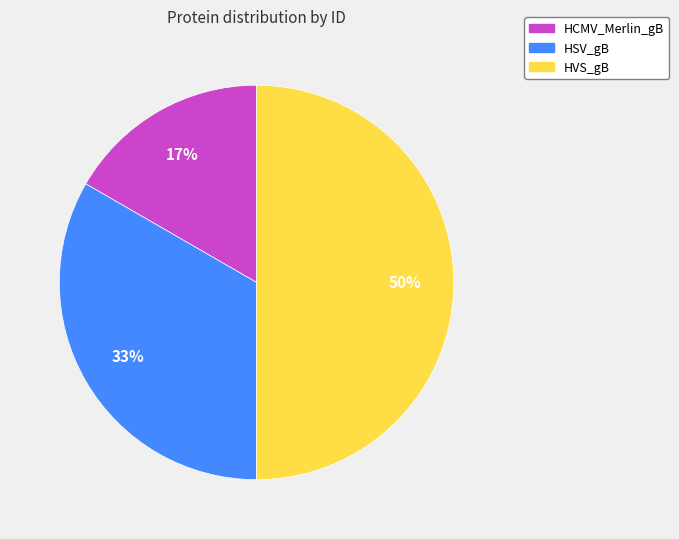

Which category has the smallest portion of the pie?

HCMV_Merlin_gB